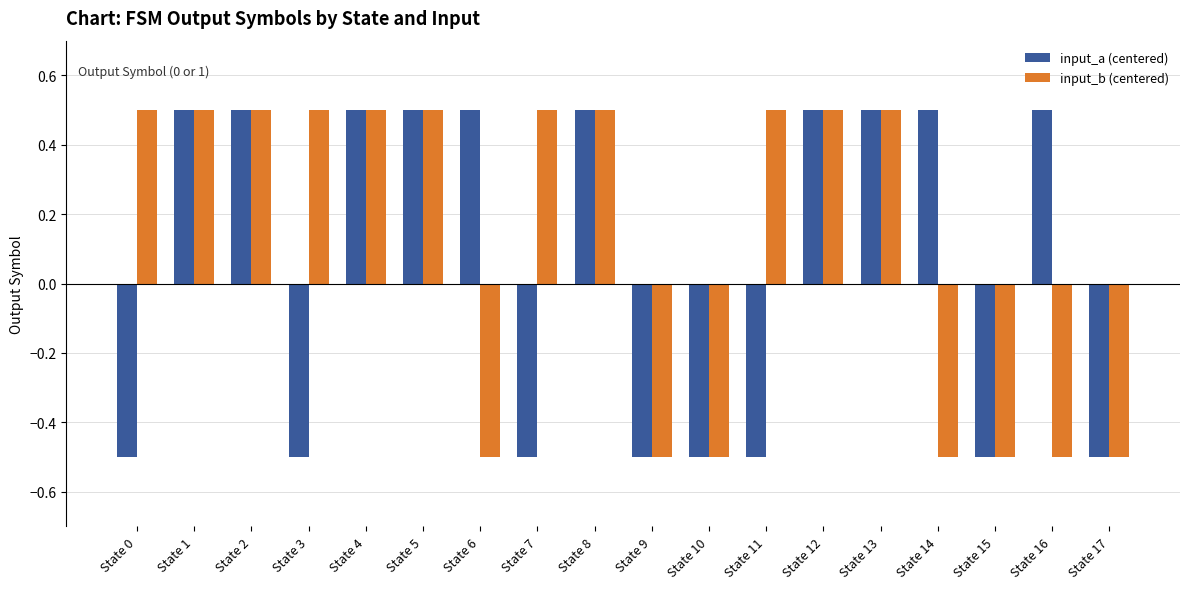

How many input_a (centered) values are between 0 and 1?

10